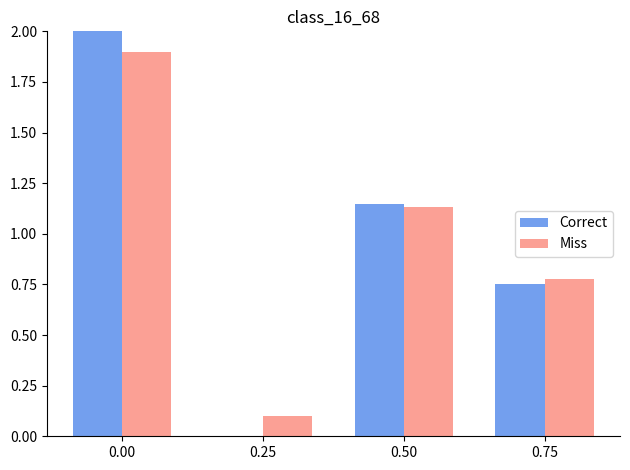

What is the spread (max minus min) of values at 0.25?

0.1